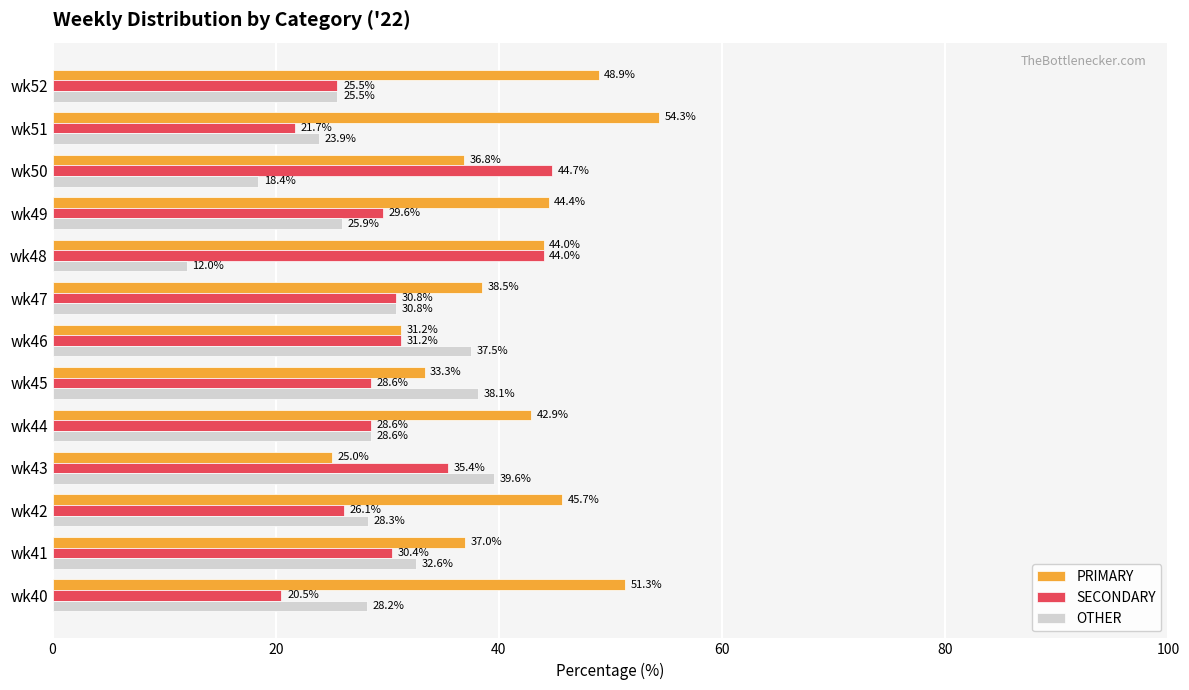

True or false: OTHER has a value of 18.4 at wk50.

True